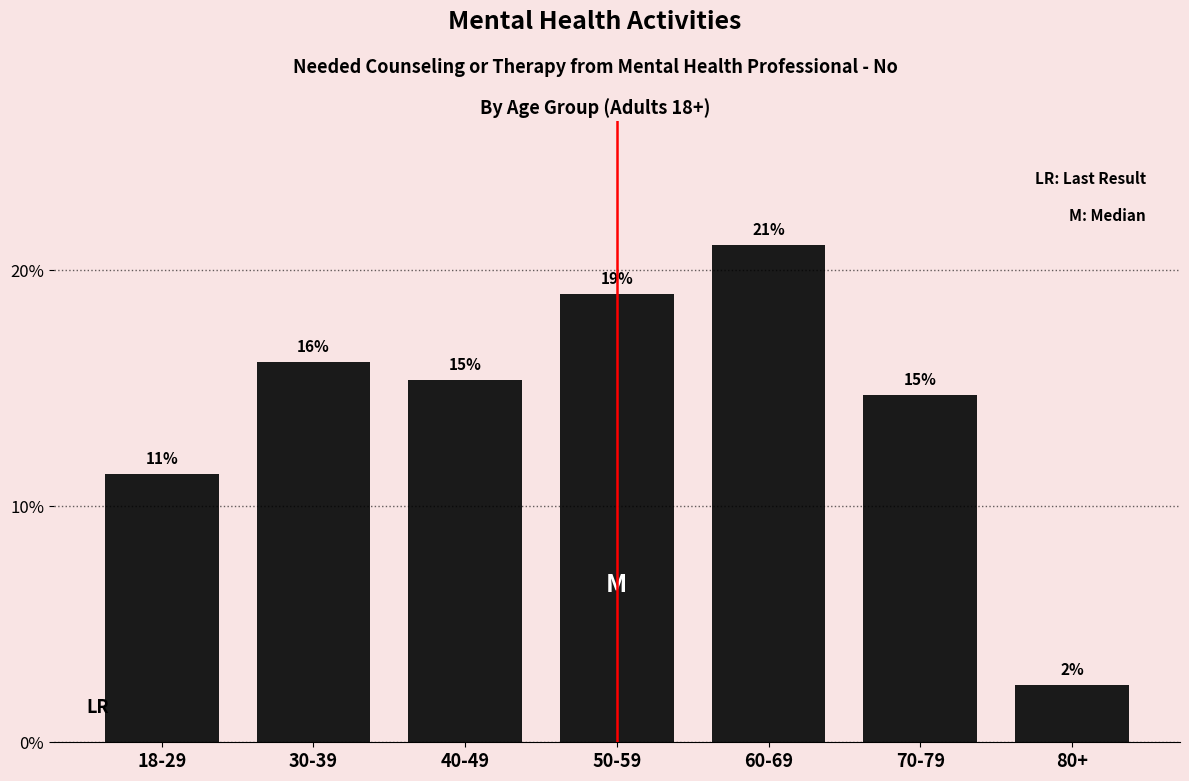

How many bars are there in total?

7